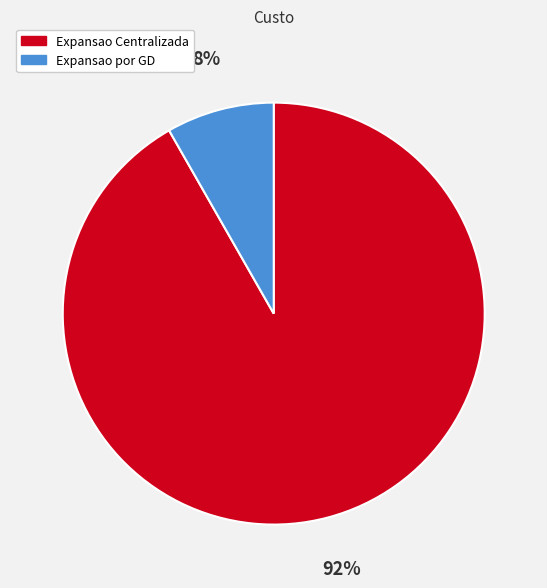

Rank the categories by value from lowest to highest.

Expansao por GD, Expansao Centralizada